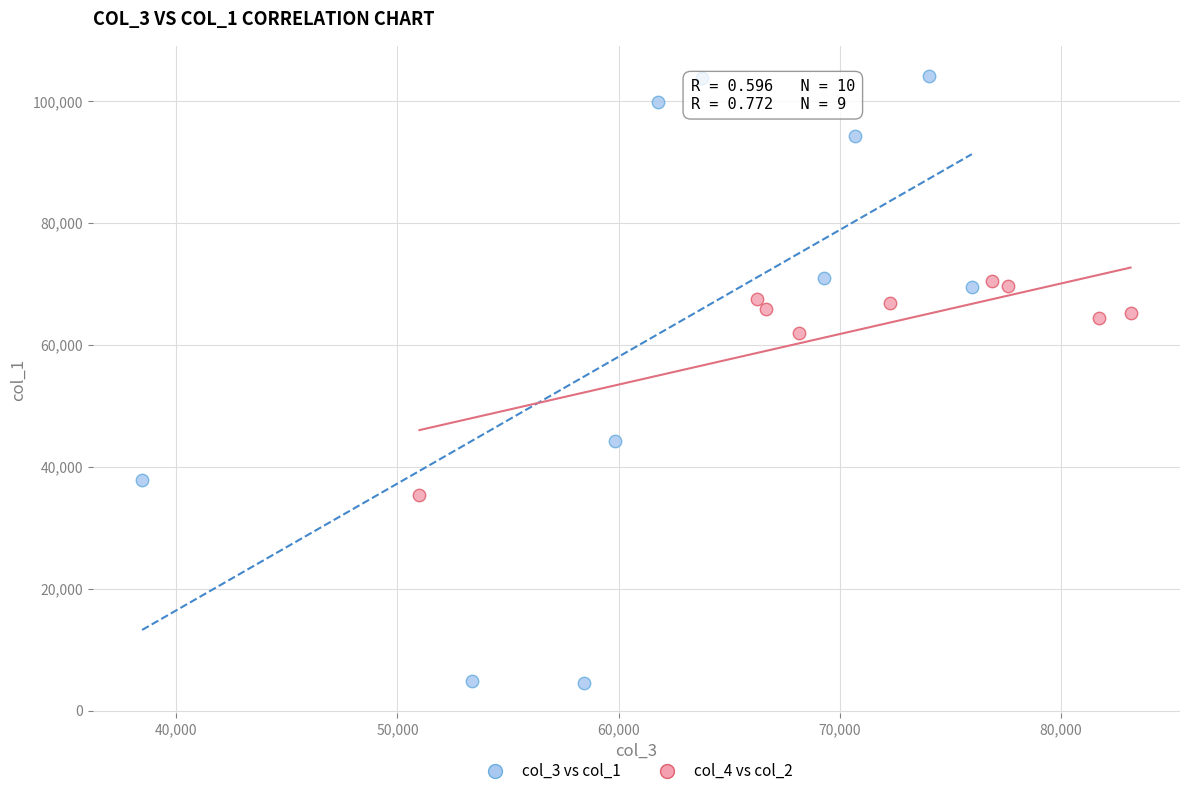

Which series has the largest Y range (max minus min)?

col_3 vs col_1